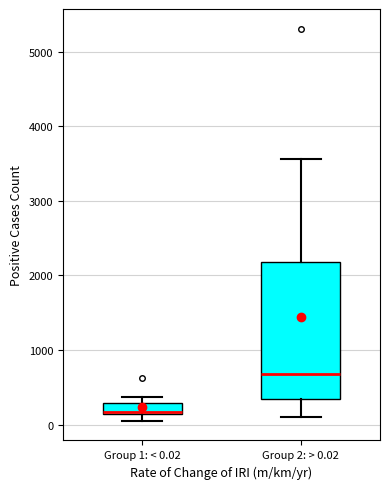

Reading left to right, transcribe this box plot: for each box, give where its median line is, the range the box spans, and where its two whiskers end, as read against the y-axis. The values are not printed on the chart, so give them approximately, as read against the axis.

Group 1: < 0.02: median 200, box 100 to 300, whiskers 100 (below the box's lower edge) to 400
Group 2: > 0.02: median 700, box 300 to 2200, whiskers 100 to 3600